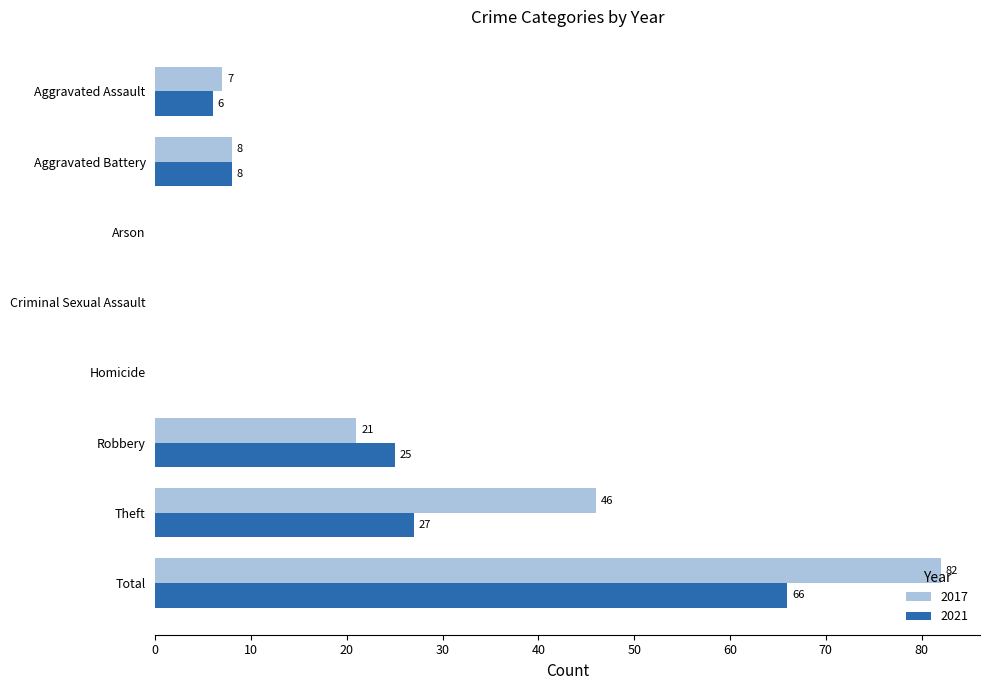

Between Aggravated Battery and Robbery, which series saw the biggest shift?

2021